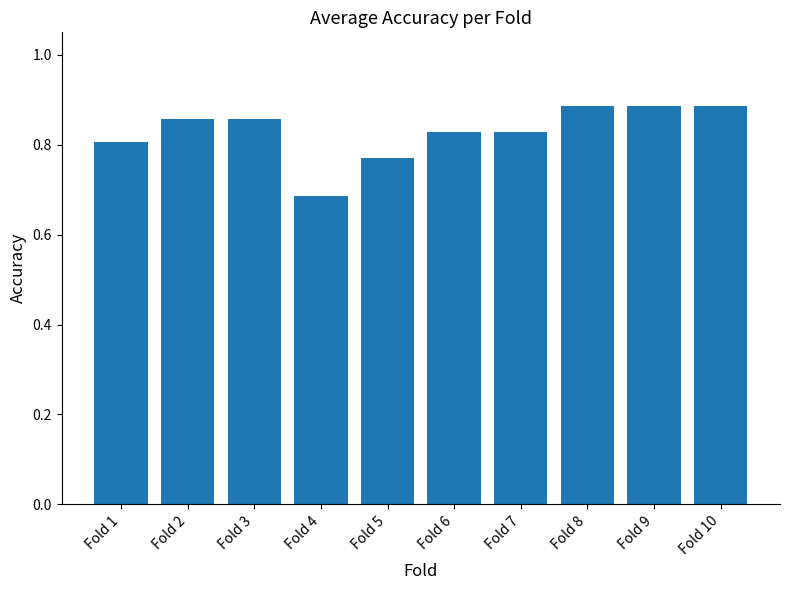

What is the difference between the values at Fold 9 and Fold 4?

0.2